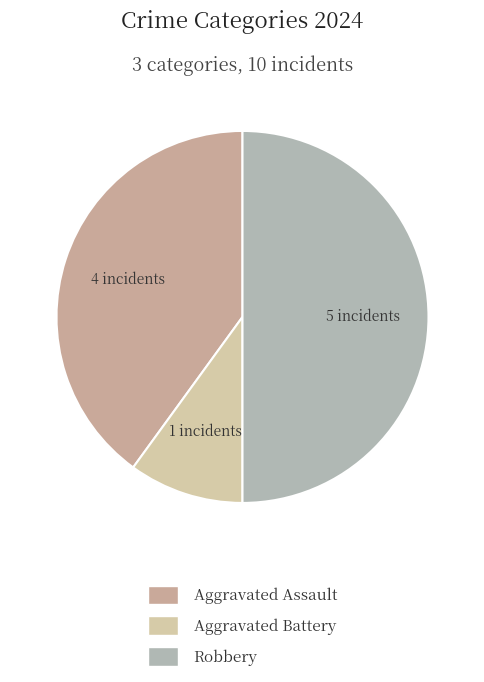

Which category has the biggest portion of the pie?

Robbery